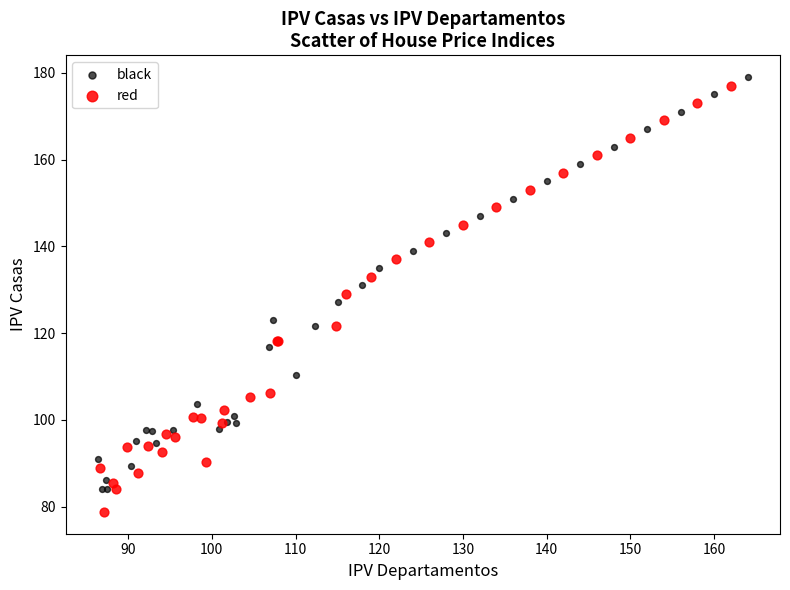

What are all the series names shown in the legend?

black, red